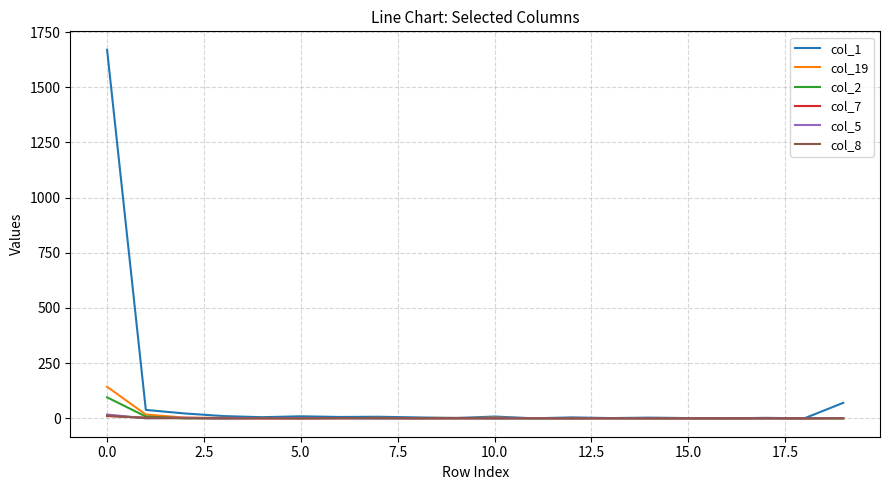

Which series has the widest spread of values?

col_1